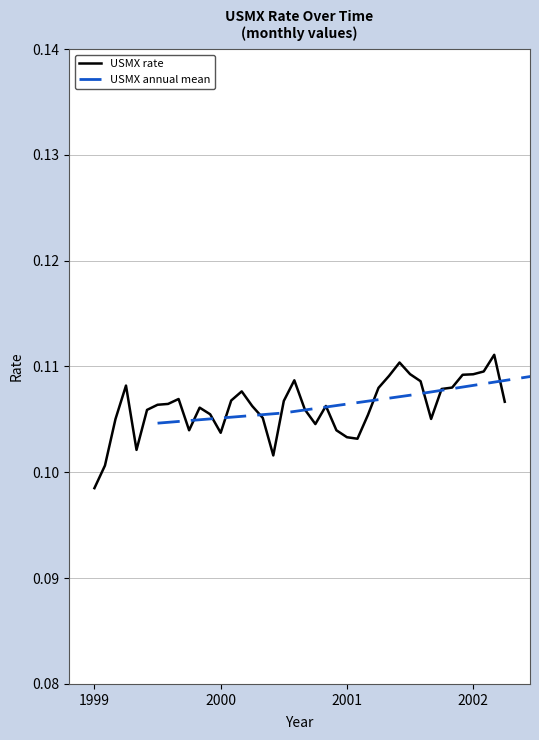

Which label corresponds to the smallest value in the chart?

1999-01